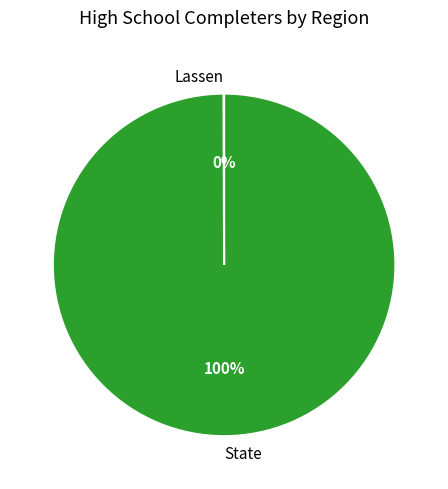

Is there a majority slice in this chart?

Yes